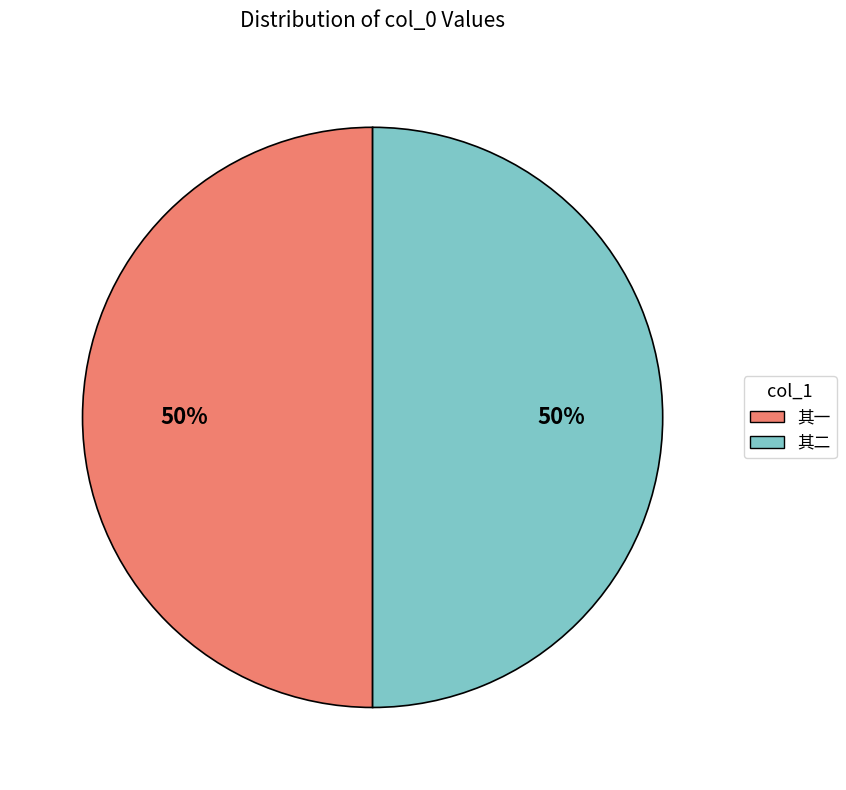

To the nearest percent, what is the average slice percentage?

50%